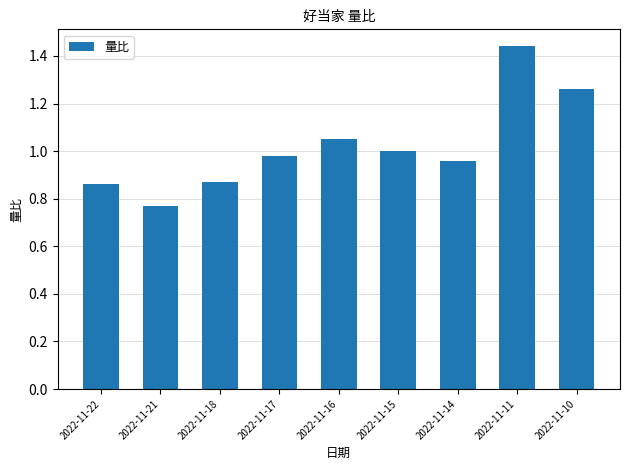

At which category does the chart reach its minimum across all series?

2022-11-21